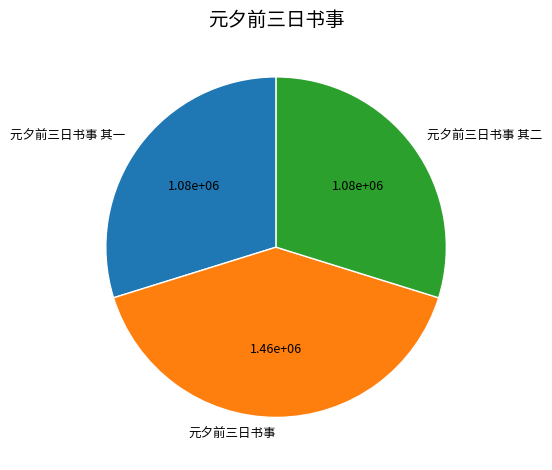

Combined, do 元夕前三日书事 其一 and 元夕前三日书事 account for over 50%?

Yes